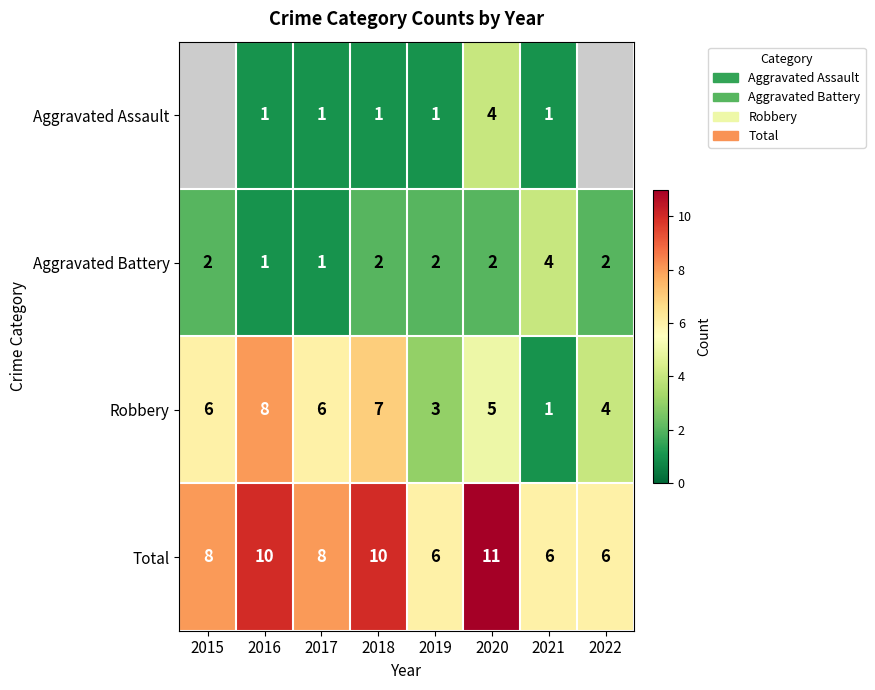

At which category does the chart reach its peak across all series?

2020